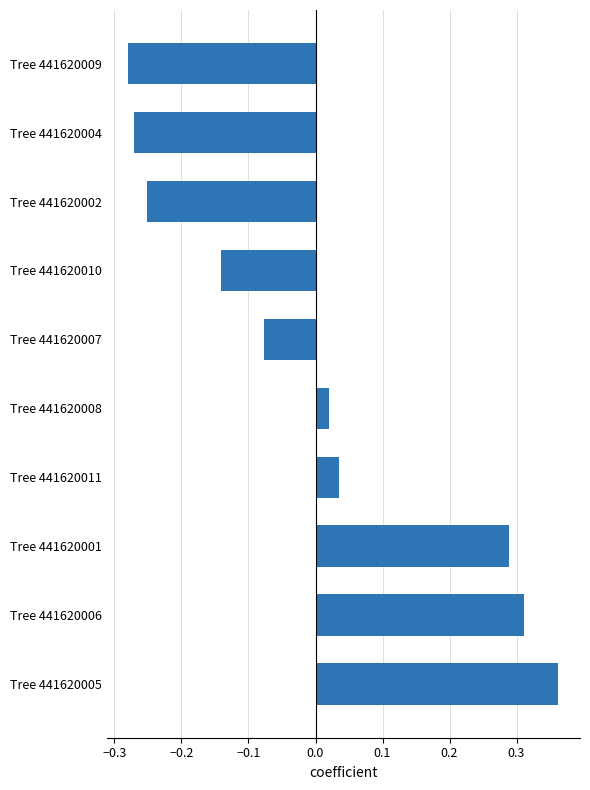

Which category has the highest value across all series?

Tree 441620005